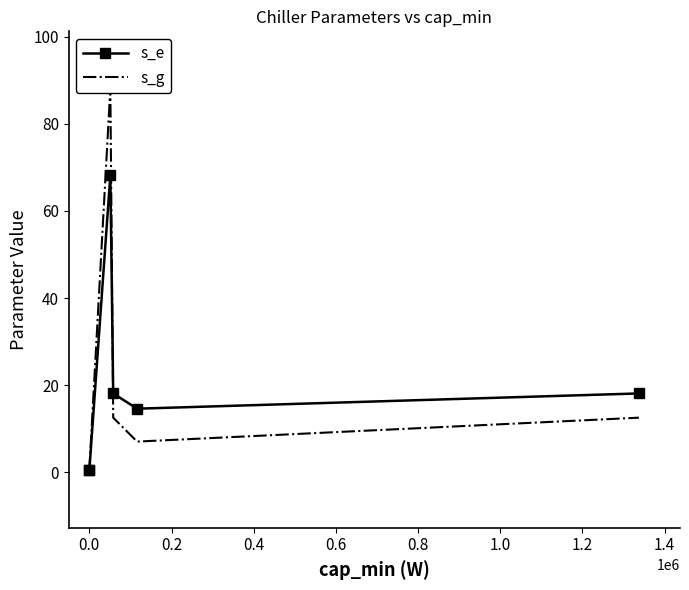

What is the value of the s_g point at the 1st from the left?

0.5